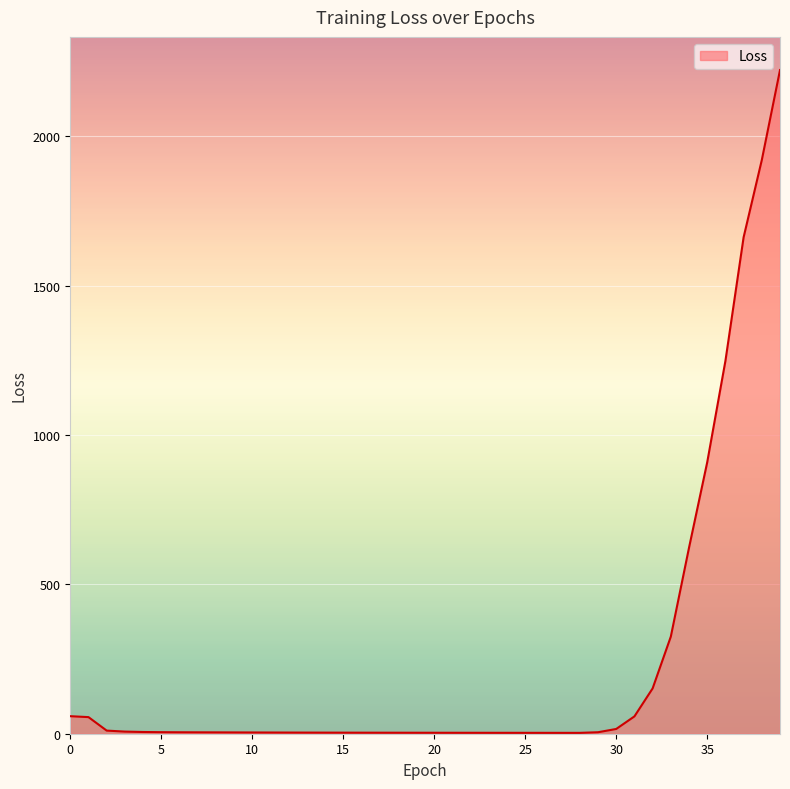

What is the greatest value displayed?

2221.2